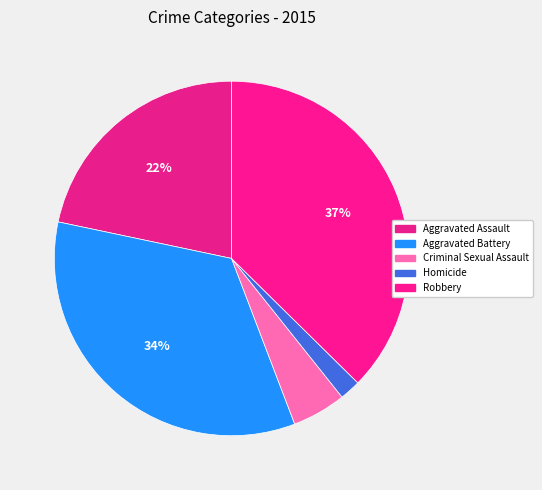

To the nearest percent, what percentage of the pie is Aggravated Battery?

34%